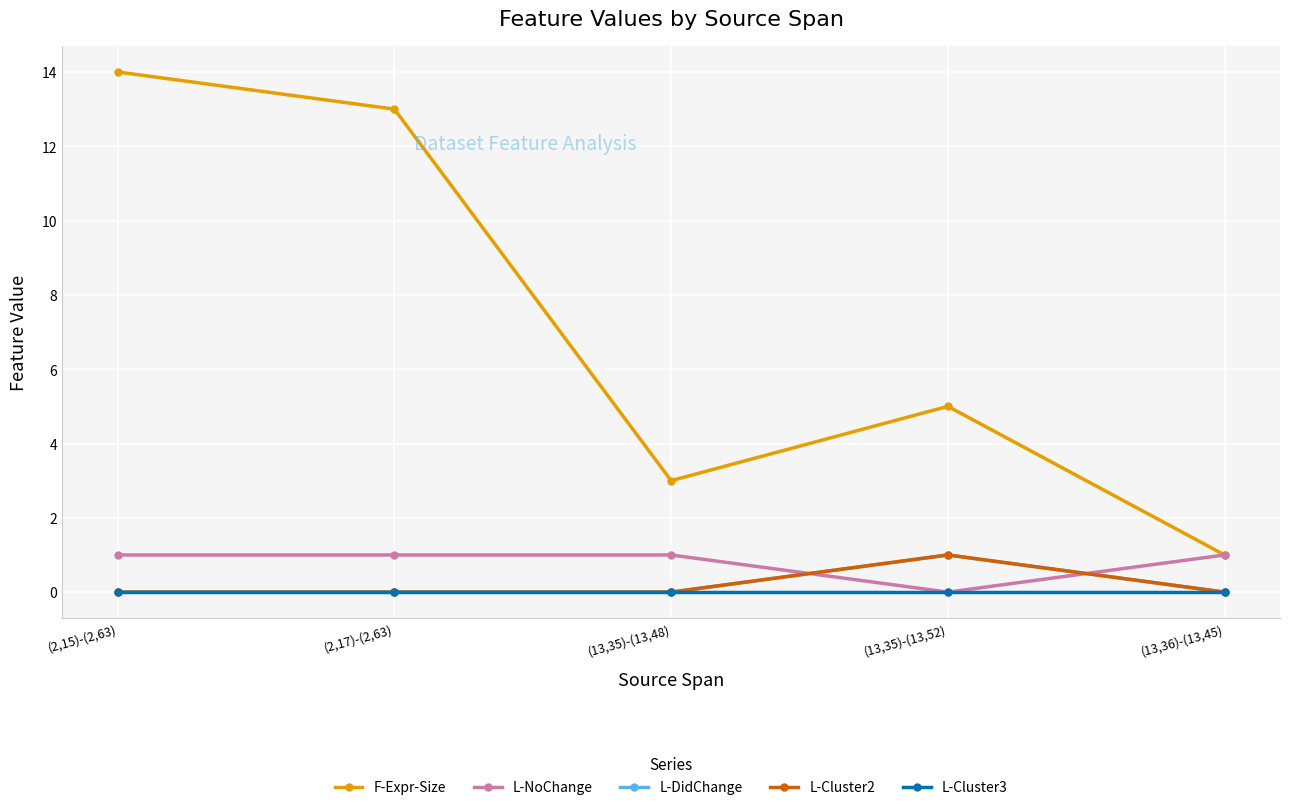

What is the label of the 1st point from the left?

(2,15)-(2,63)